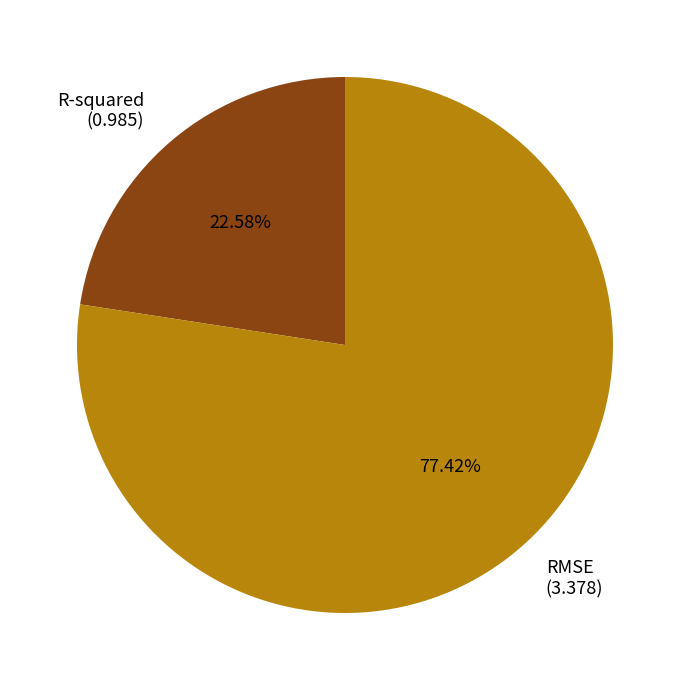

Is RMSE the majority of the pie?

Yes